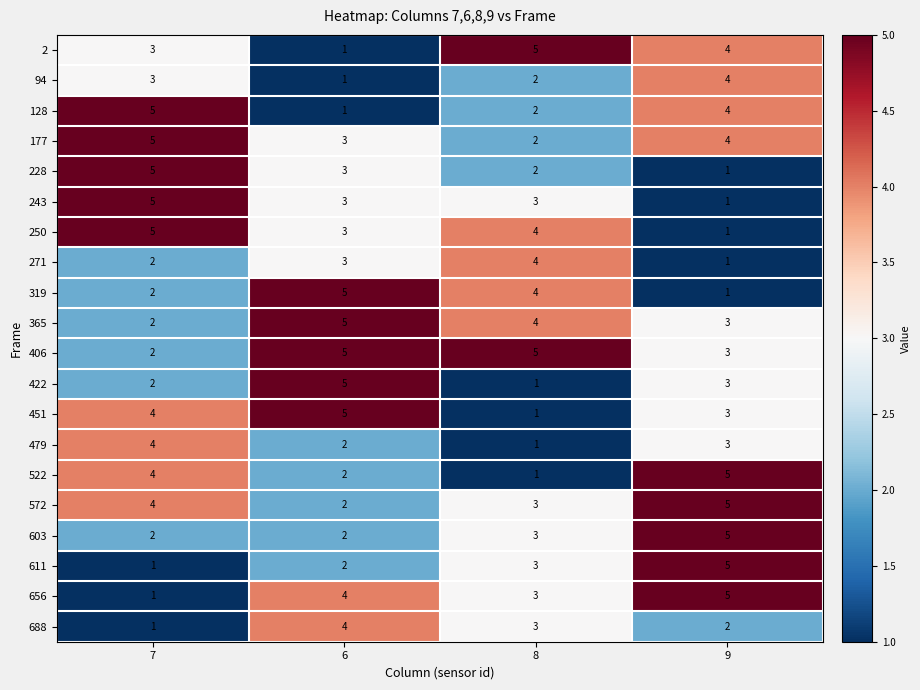

Read the 479 value at 9.

3